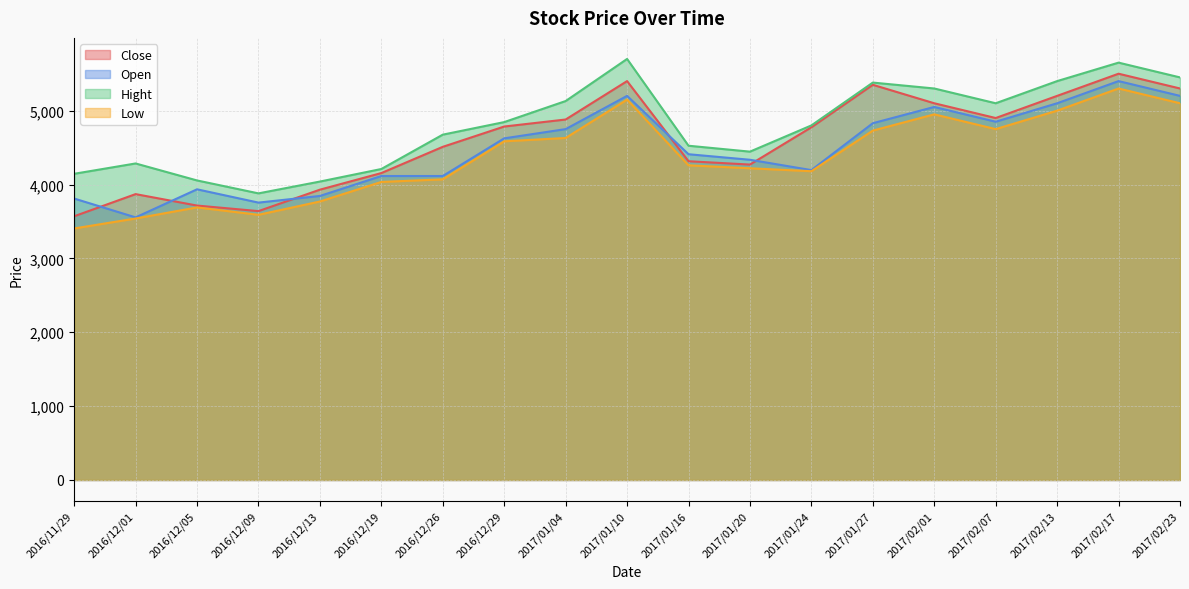

Reading left to right, transcribe all the data shown in this chart.

Close: 3570	3870	3715	3640	3930	4155	4510	4785	4880	5400	4315	4270	4775	5350	5100	4900	5200	5500	5300
Open: 3810	3555	3935	3755	3845	4115	4115	4625	4750	5200	4410	4335	4195	4830	5050	4850	5100	5400	5200
Hight: 4145	4285	4055	3880	4040	4210	4675	4845	5130	5700	4525	4445	4800	5380	5300	5100	5400	5650	5450
Low: 3405	3540	3690	3590	3770	4035	4070	4585	4630	5150	4260	4220	4180	4730	4950	4750	5000	5300	5100